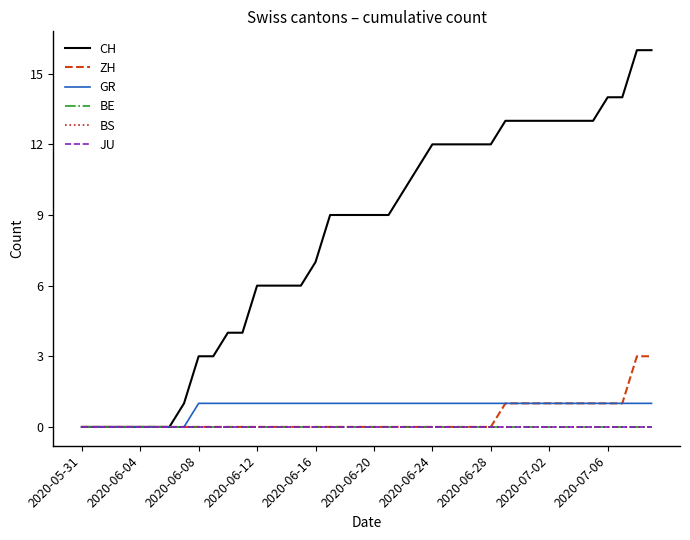

True or false: JU and GR intersect in this chart.

False